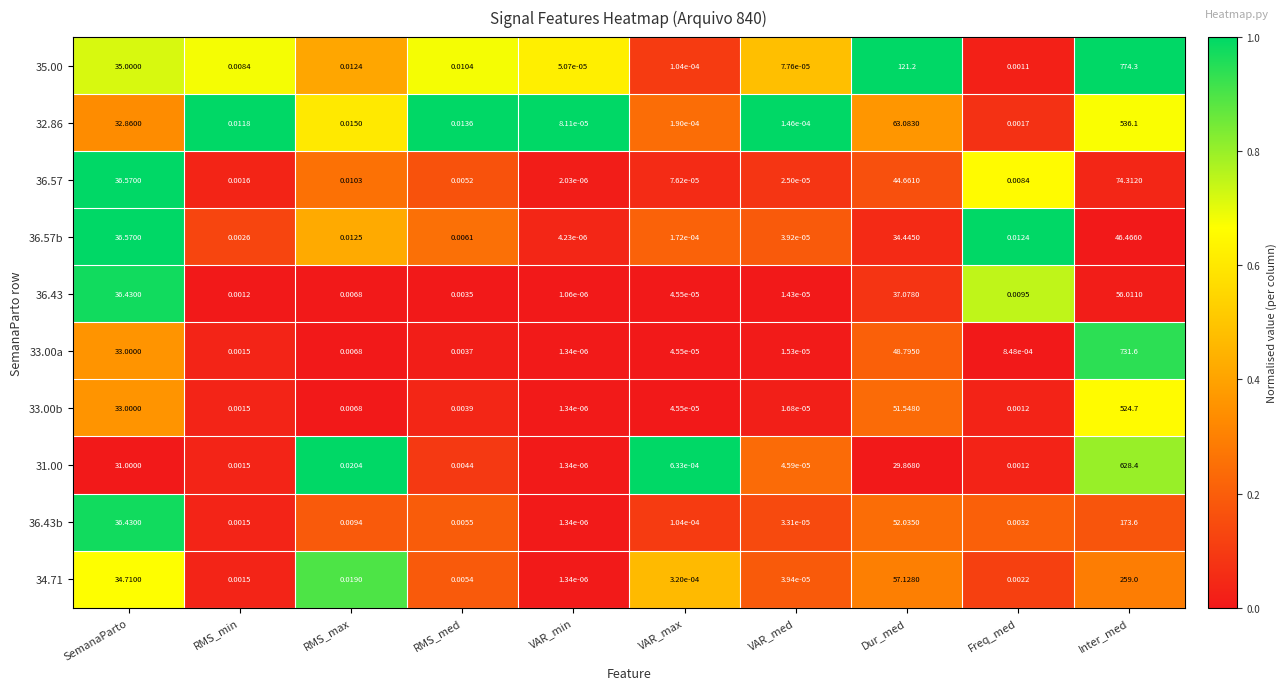

At which label does 33.00b reach its minimum?

VAR_min